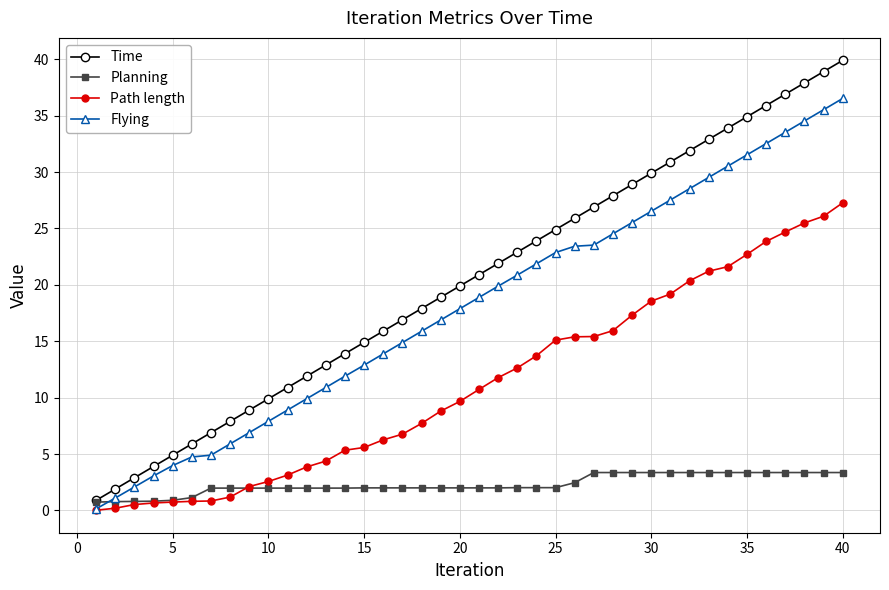

List the series in order of their peak value, highest first.

Time, Flying, Path length, Planning